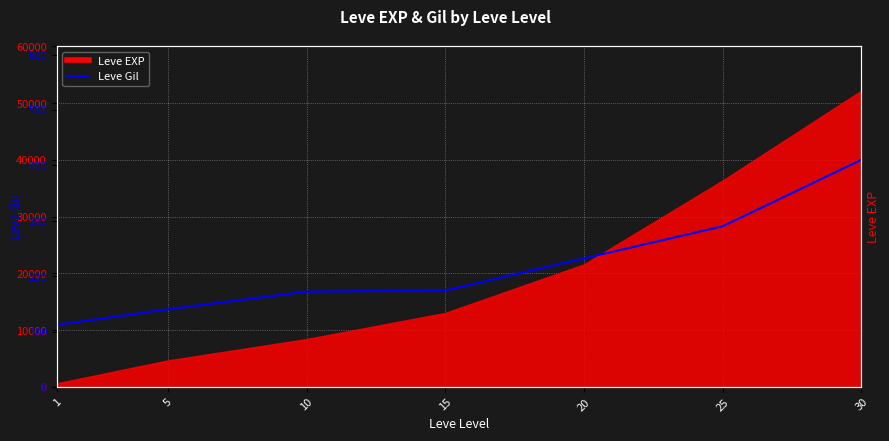

What is the value of the 1st point from the left?

112